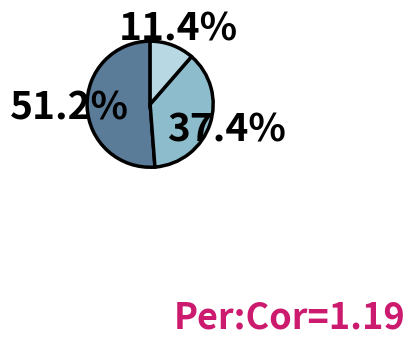

Does any single category account for the majority?

Yes